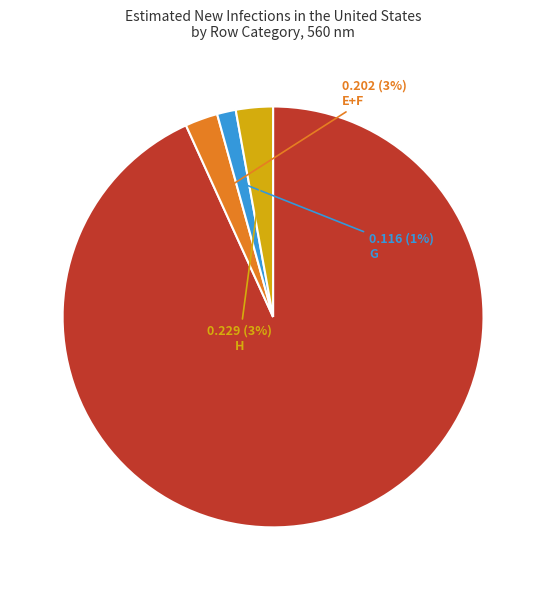

To the nearest percent, what is the average slice percentage?

25%